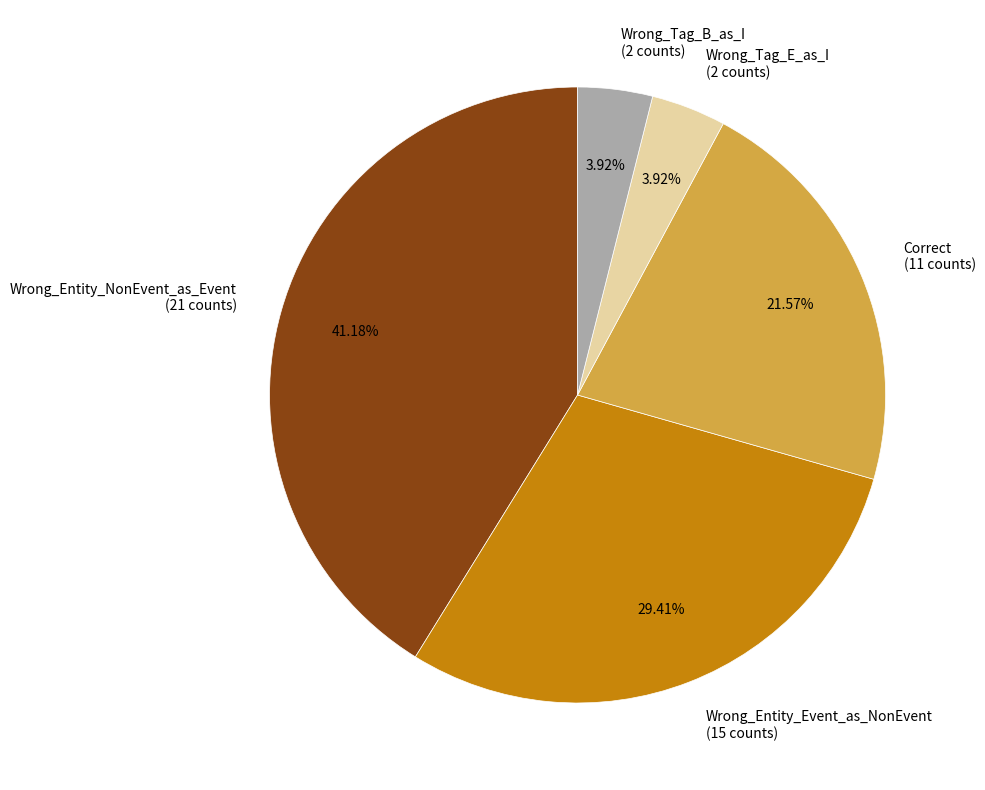

Between Wrong_Entity_NonEvent_as_Event and Wrong_Tag_B_as_I, which is larger?

Wrong_Entity_NonEvent_as_Event